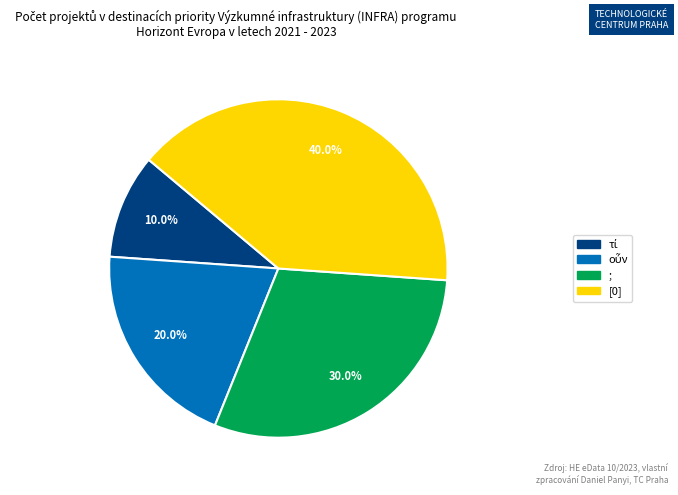

What percentage do [0] and ; together represent?

70.0%